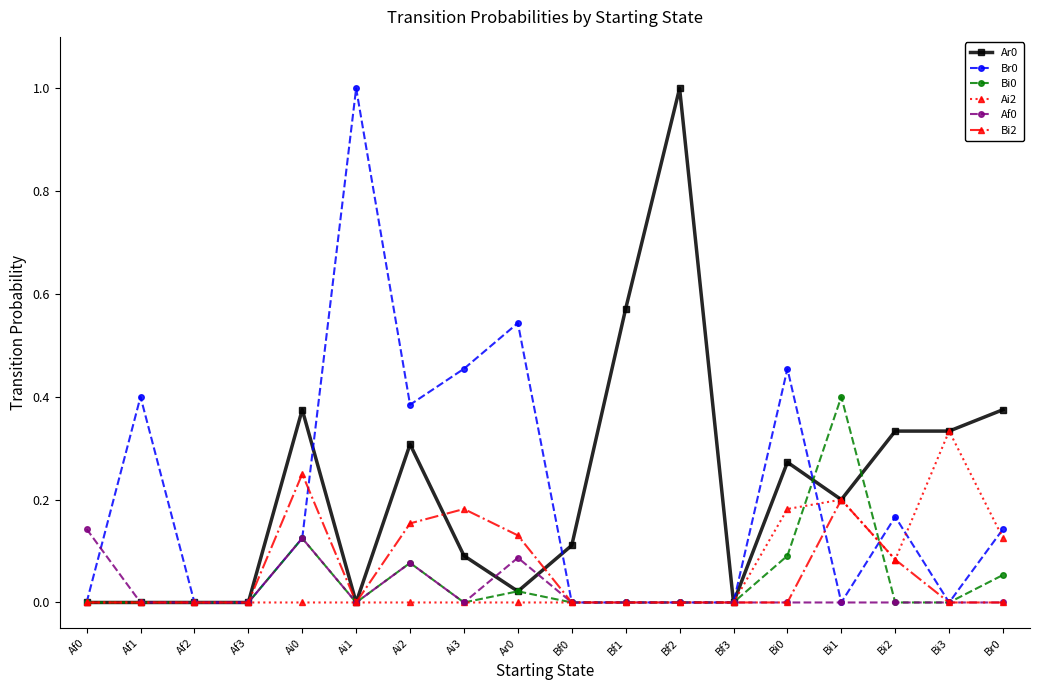

What is the label of the 12th point from the right?

Ai2